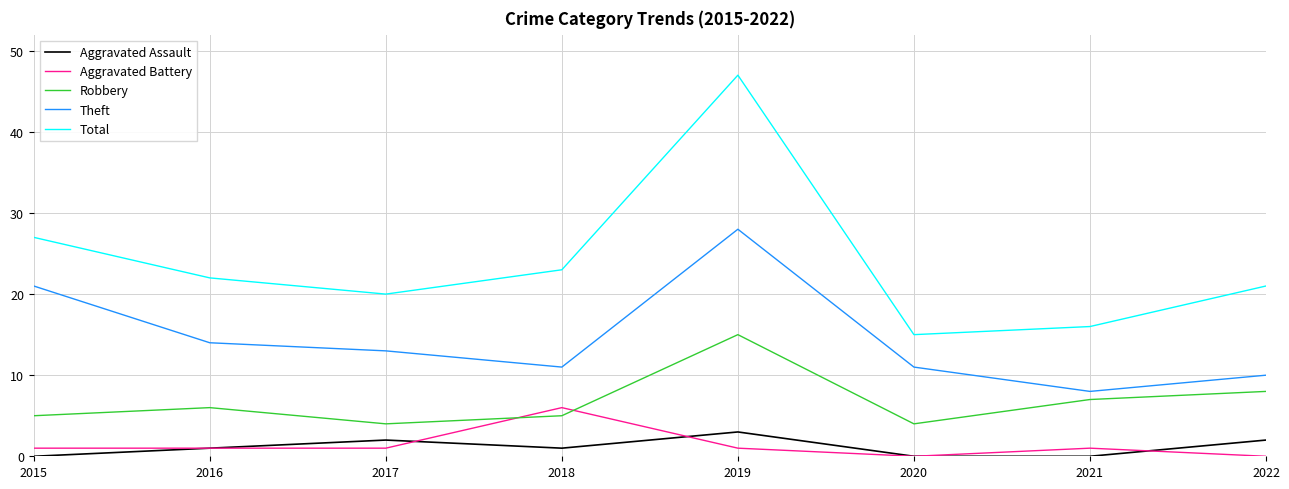

What is the difference between the second highest and minimum values in the Total series?

12